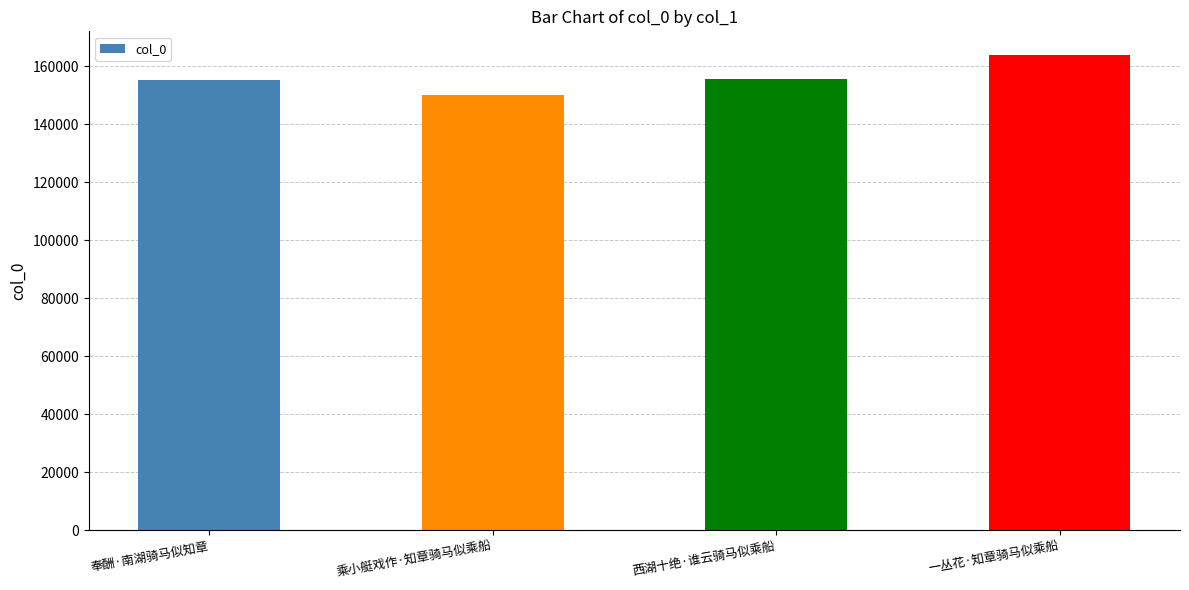

What is the sum of all values?

624713